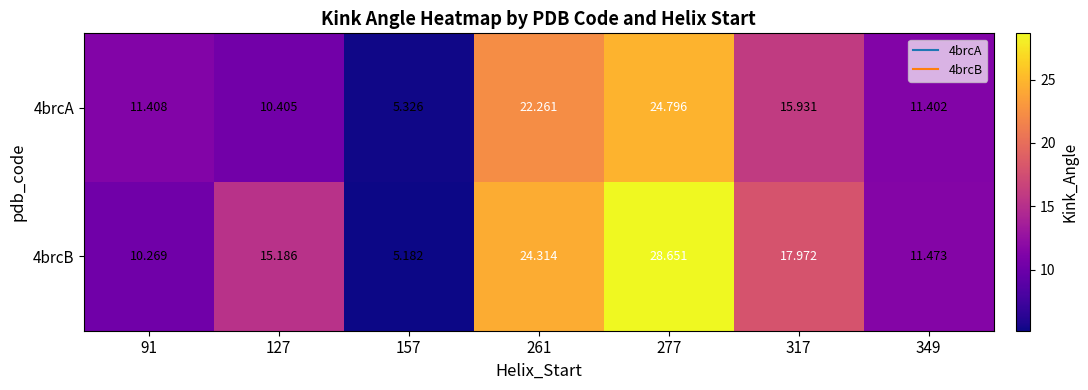

Count the number of data series in this chart.

2